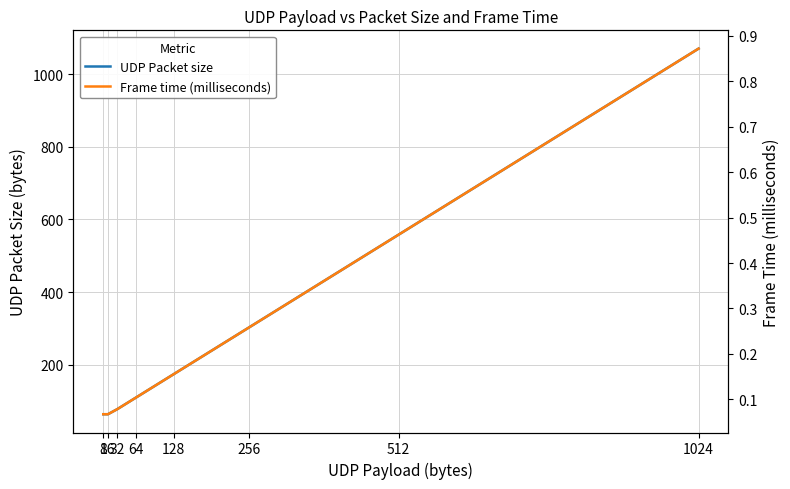

True or false: Frame time (milliseconds) and UDP Packet size cross at least once.

False